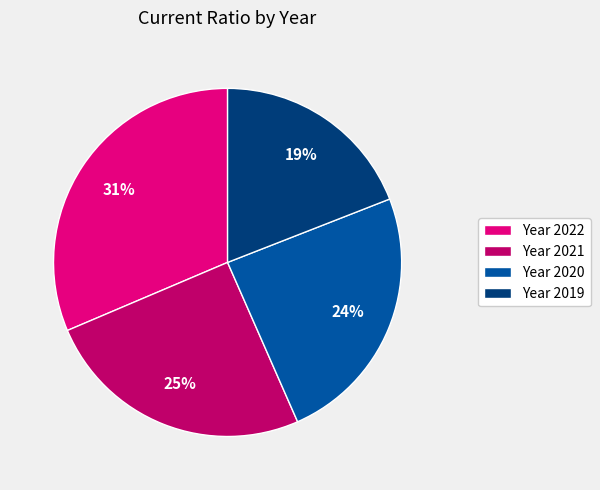

Does any single category account for the majority?

No